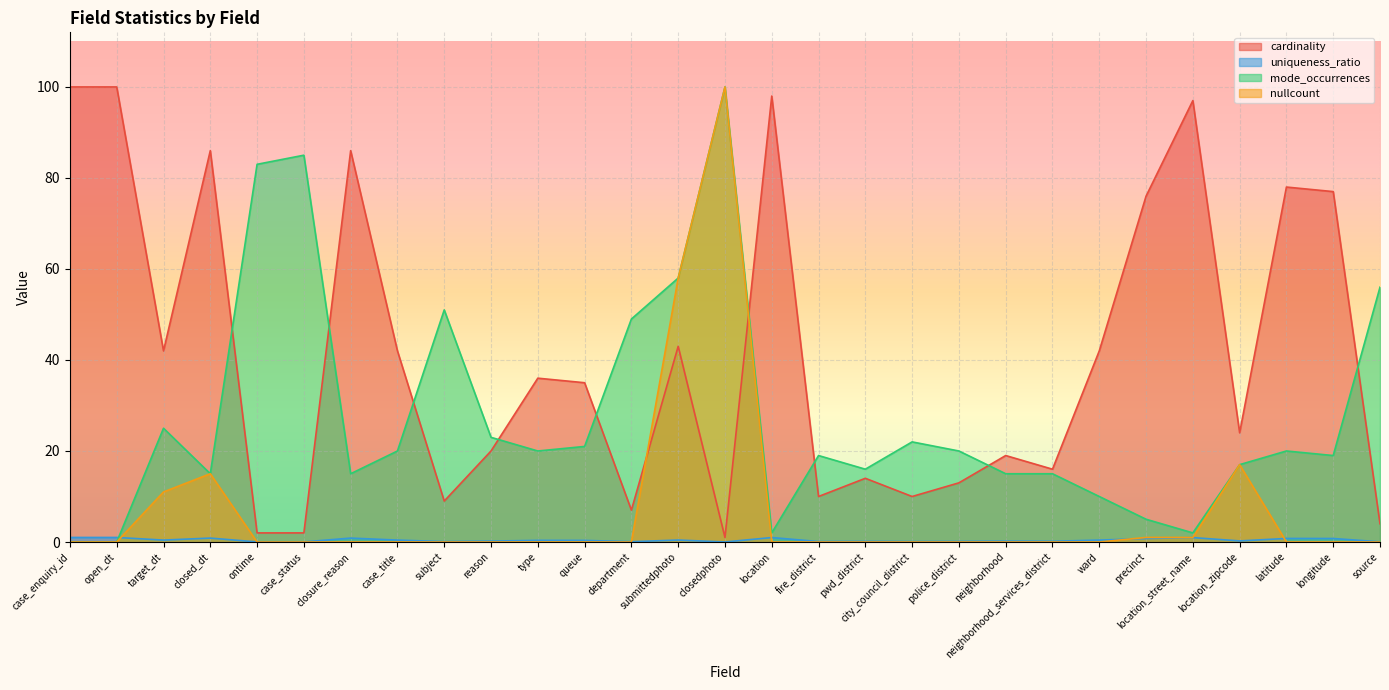

Which series has the widest spread of values?

mode_occurrences